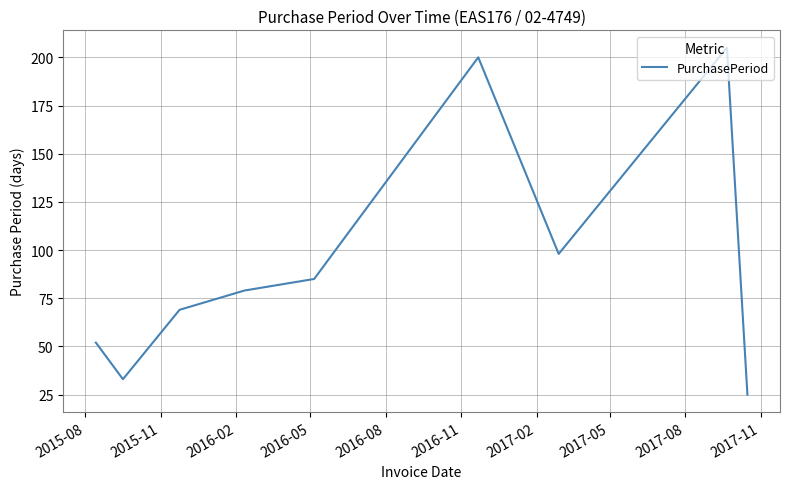

What is the greatest value displayed?

205